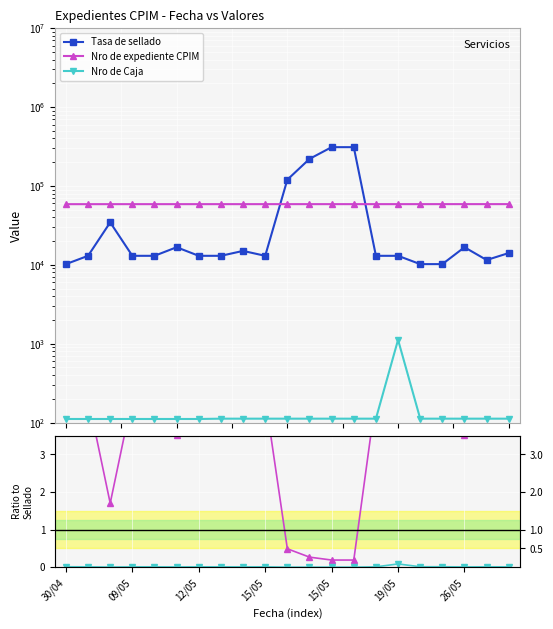

What are all the series names shown in the legend?

Tasa de sellado, Nro de expediente CPIM, Nro de Caja